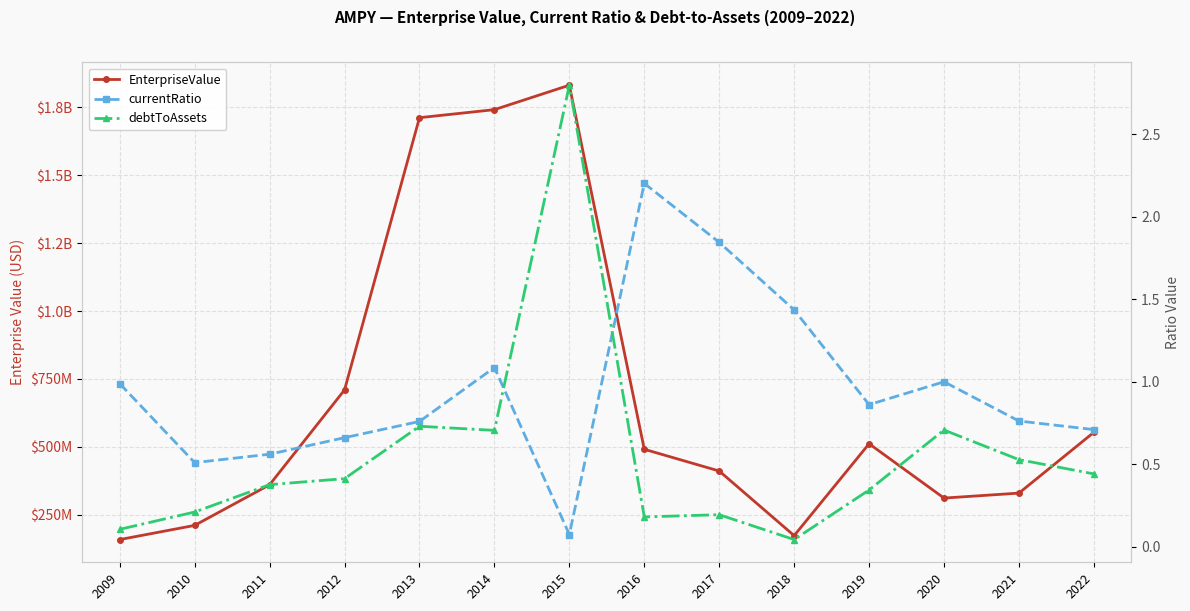

Between 2013 and 2020, which series saw the biggest shift?

EnterpriseValue